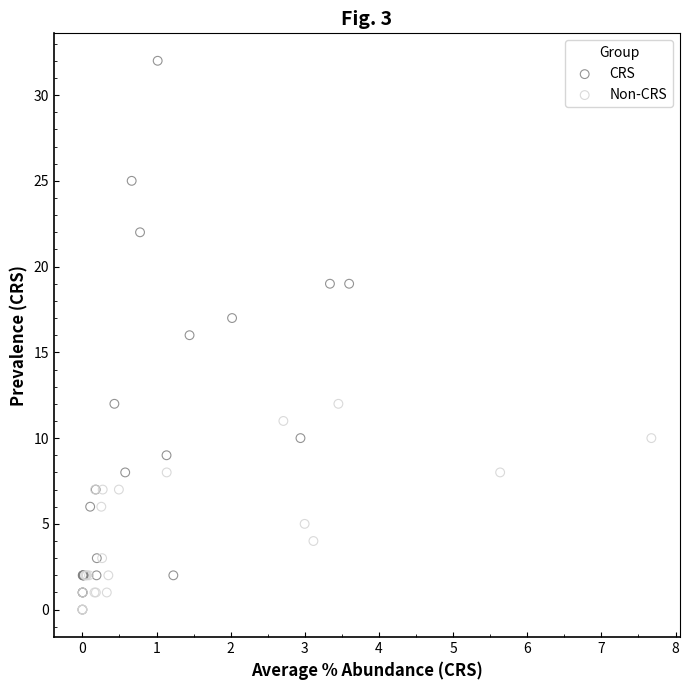

Which series has the widest spread of Y values?

CRS